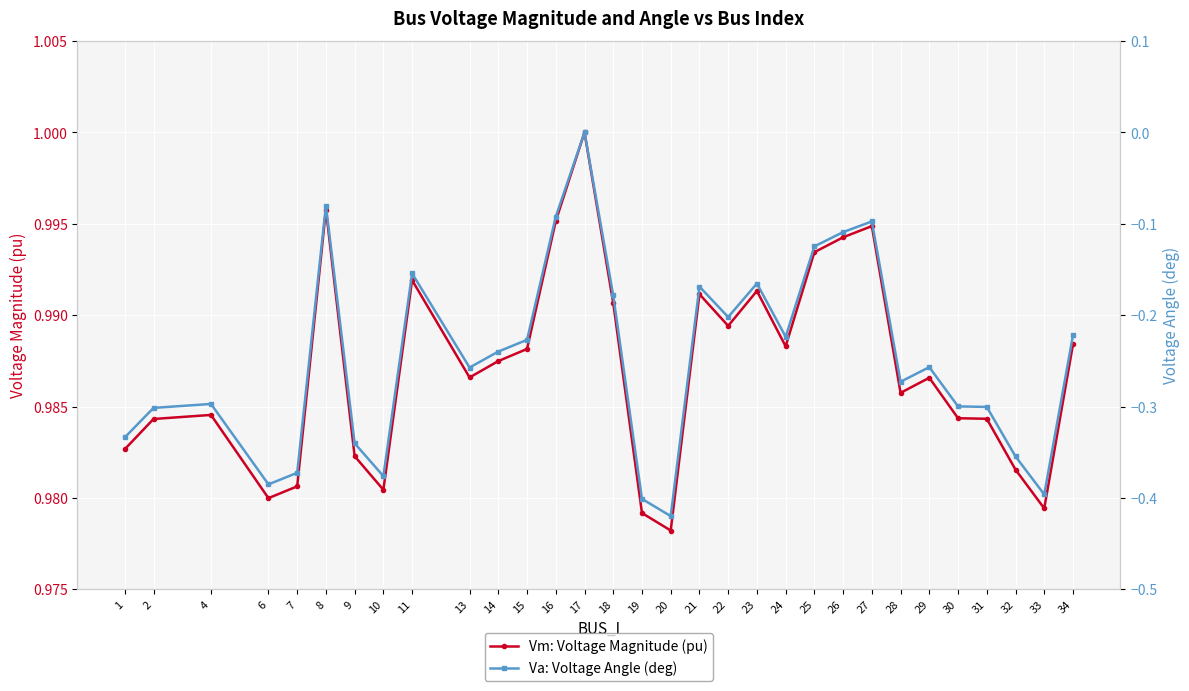

Which series has the largest total across all categories?

Vm: Voltage Magnitude (pu)